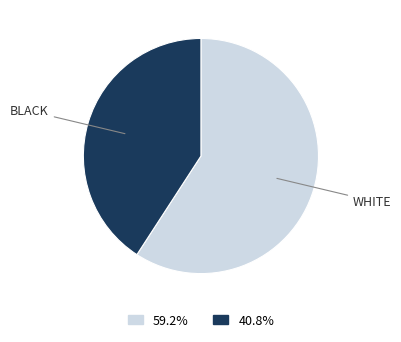

Is there any slice that represents more than half of the pie?

Yes